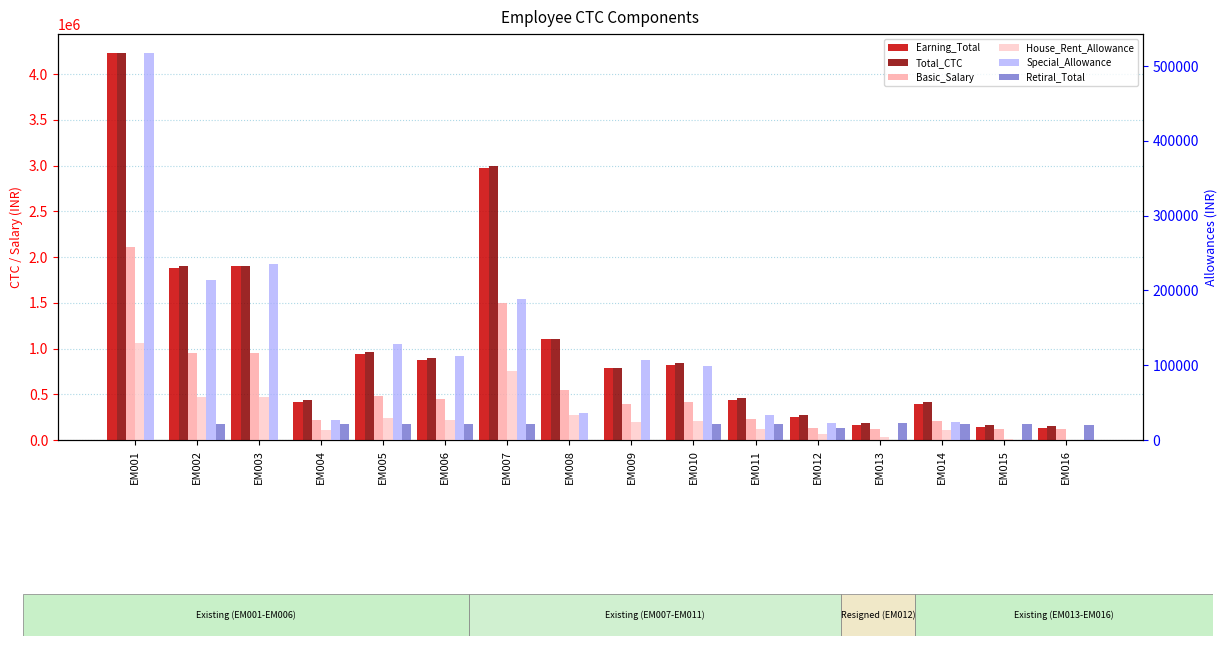

What are all the series names shown in the legend?

Earning_Total, Total_CTC, Basic_Salary, House_Rent_Allowance, Special_Allowance, Retiral_Total